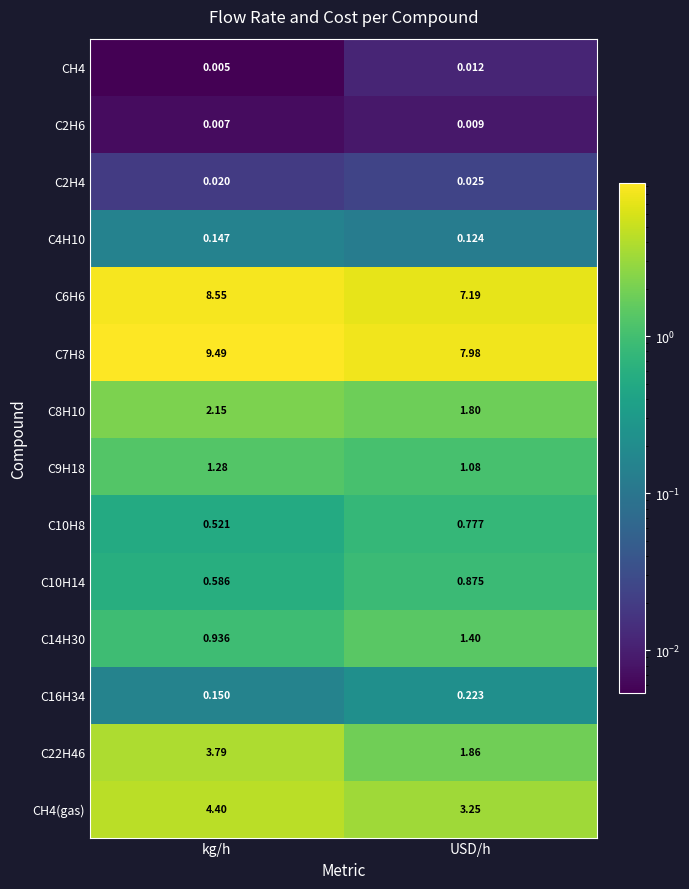

What is the total value across all series at kg/h?

32.0